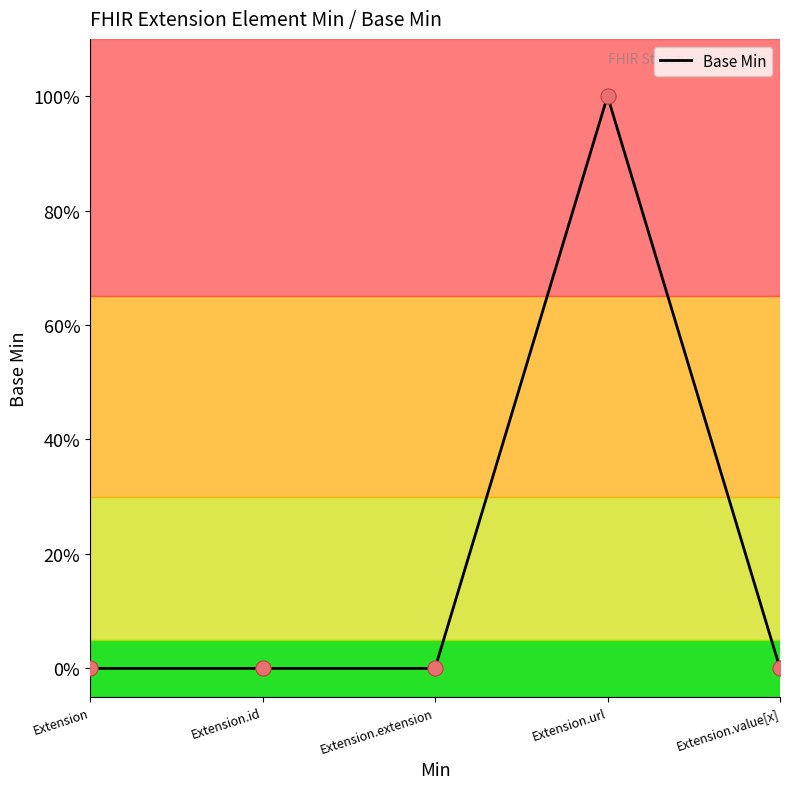

What is the change in value from Extension.url to Extension.value[x]?

-1